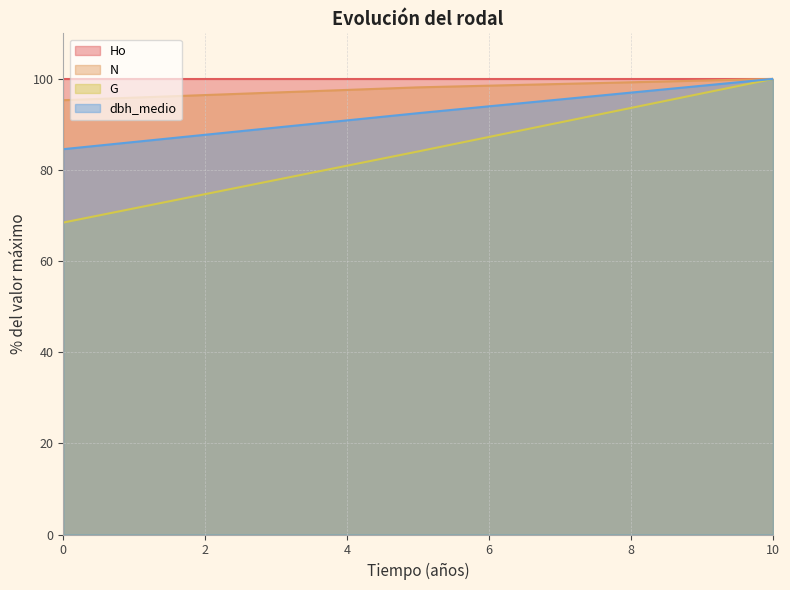

What is the greatest value displayed?

100.0